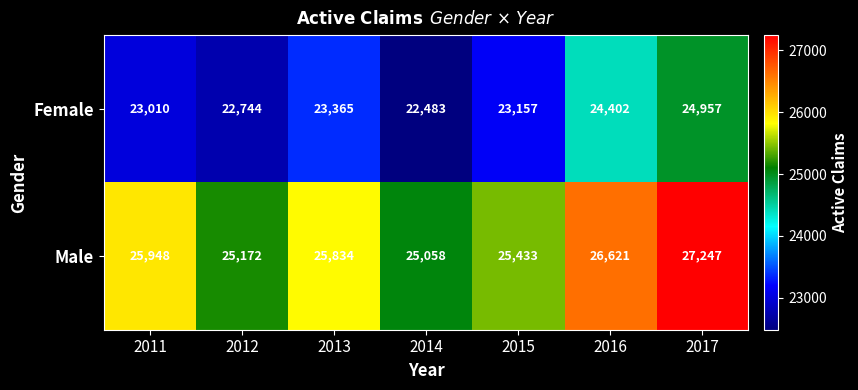

What is the spread (max minus min) of values at 2014?

2575